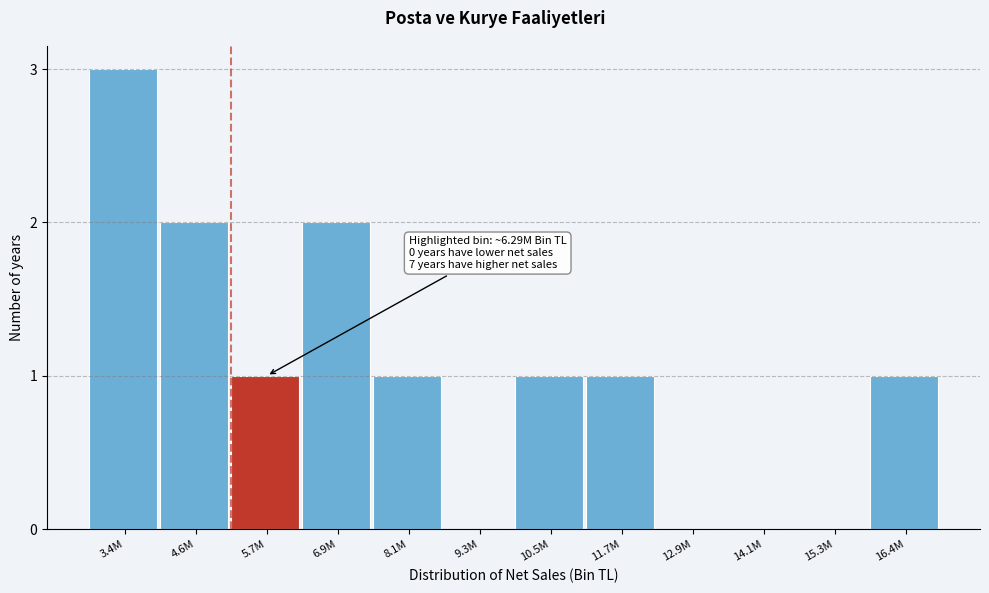

Reading left to right, what are all the values shown in this chart?

3.4M=3	4.6M=2	5.7M=1	6.9M=2	8.1M=1	9.3M=0	10.5M=1	11.7M=1	12.9M=0	14.1M=0	15.3M=0	16.4M=1